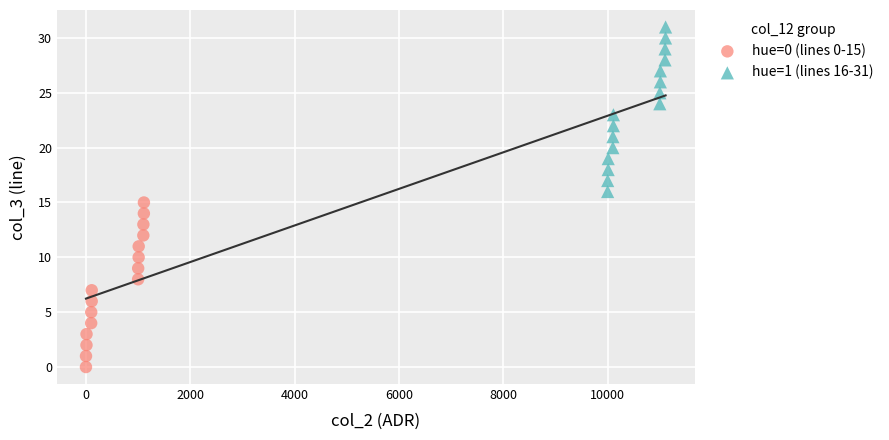

Which series contains the highest Y value?

hue=1 (lines 16-31)